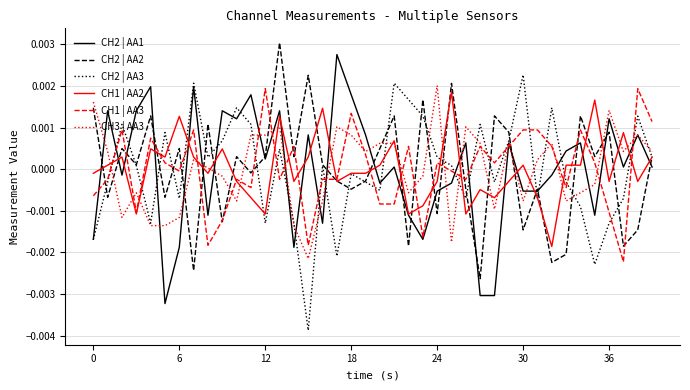

What are all the series names shown in the legend?

CH2 | AA1, CH2 | AA2, CH2 | AA3, CH1 | AA2, CH1 | AA3, CH3 | AA3